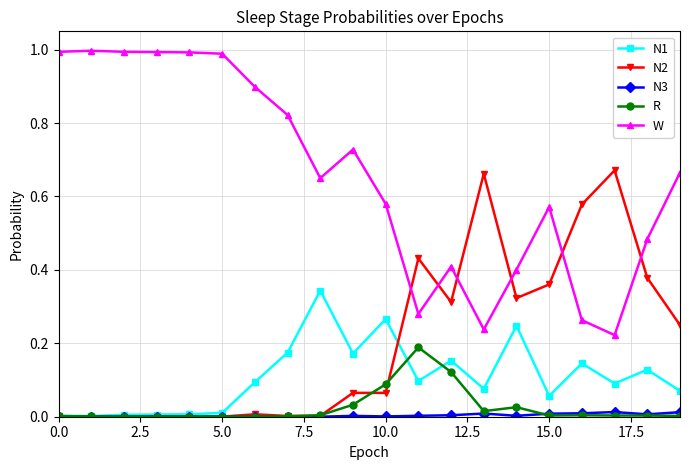

Which series has the largest total across all categories?

W